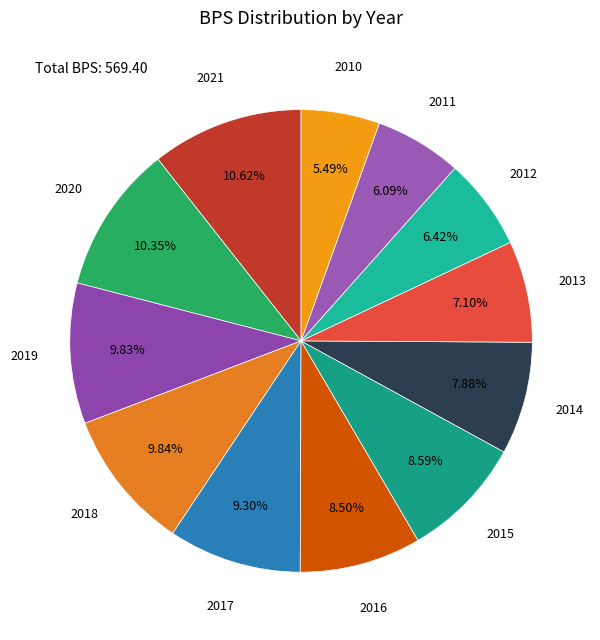

Which category has the smallest portion of the pie?

2010